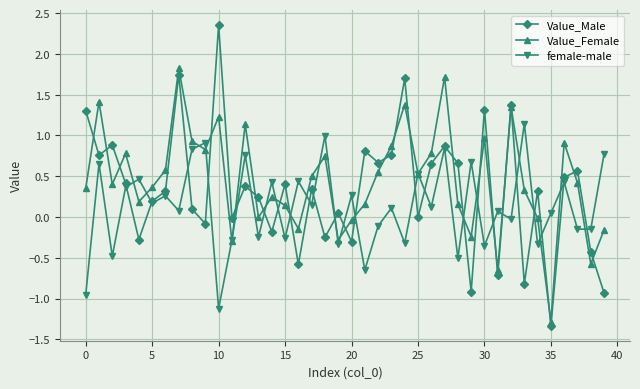

How many series are shown in this chart?

3